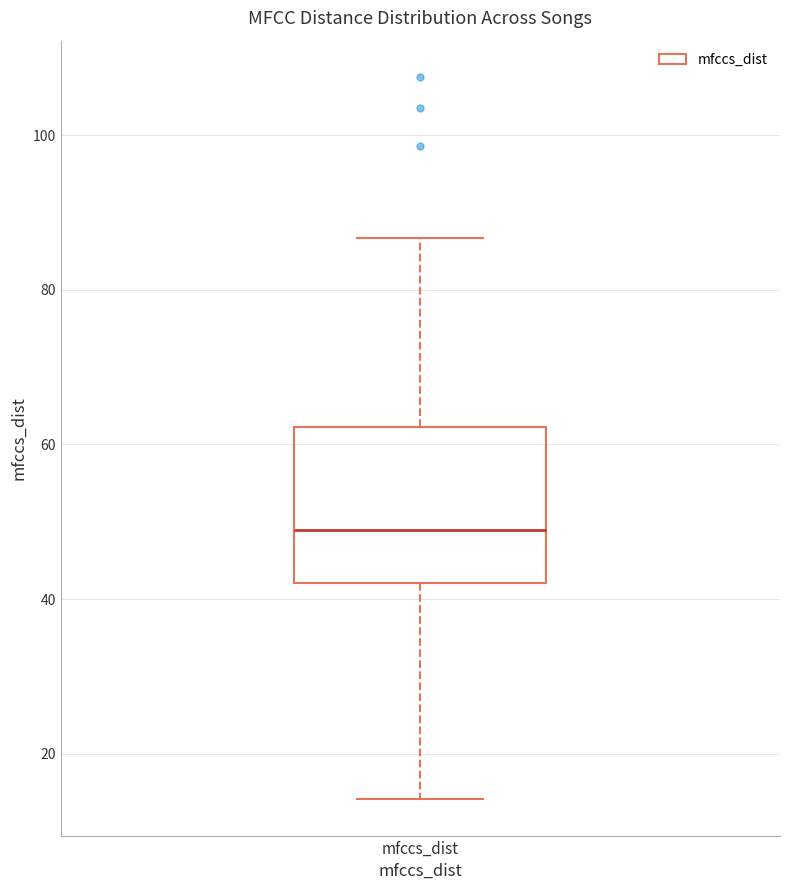

Transcribe this box plot: give where the median line is, the range the box spans, and where the two whiskers end, as read against the y-axis. The values are not printed on the chart, so give them approximately, as read against the axis.

median 48, box 42 to 62, whiskers 14 to 86